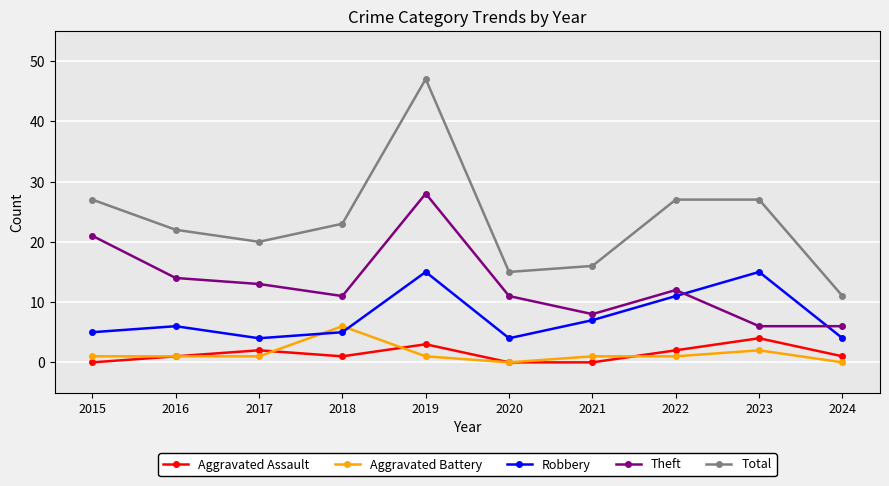

What are all the series names shown in the legend?

Aggravated Assault, Aggravated Battery, Robbery, Theft, Total